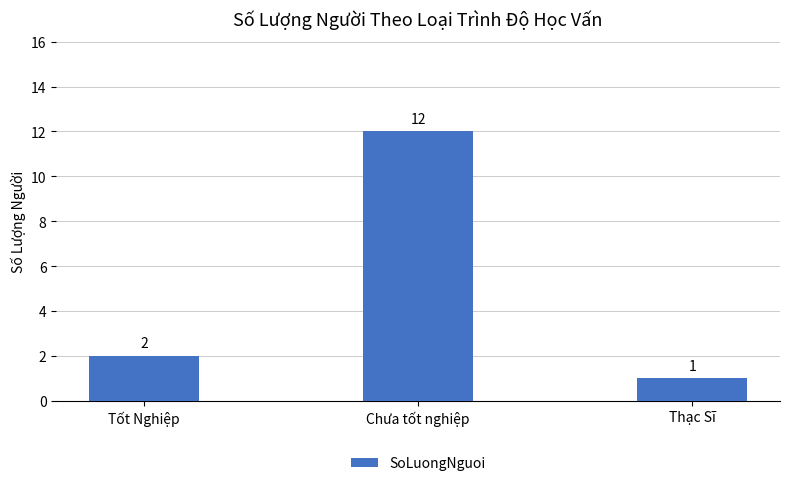

Which has a higher value, Thạc Sĩ or Tốt Nghiệp?

Tốt Nghiệp